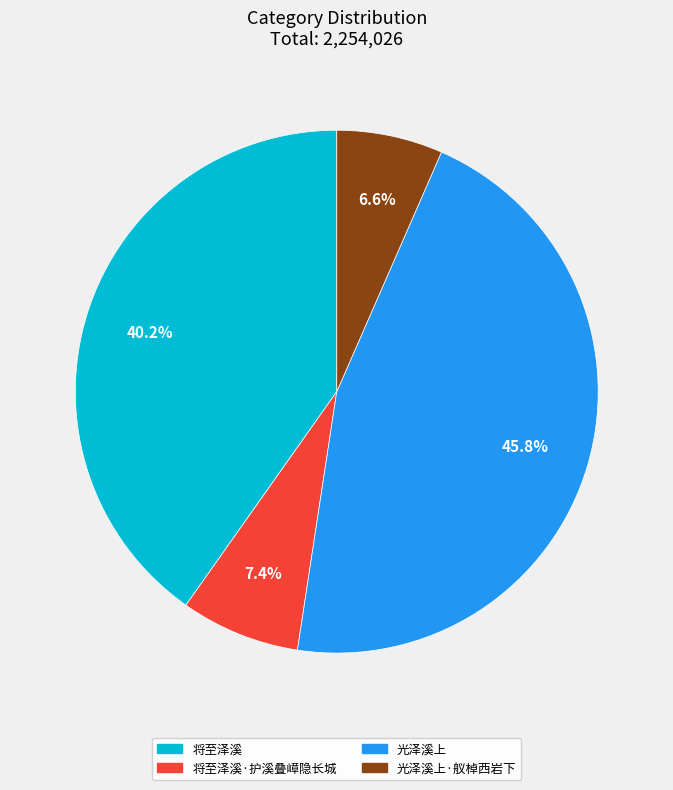

Is there any slice that represents more than half of the pie?

No